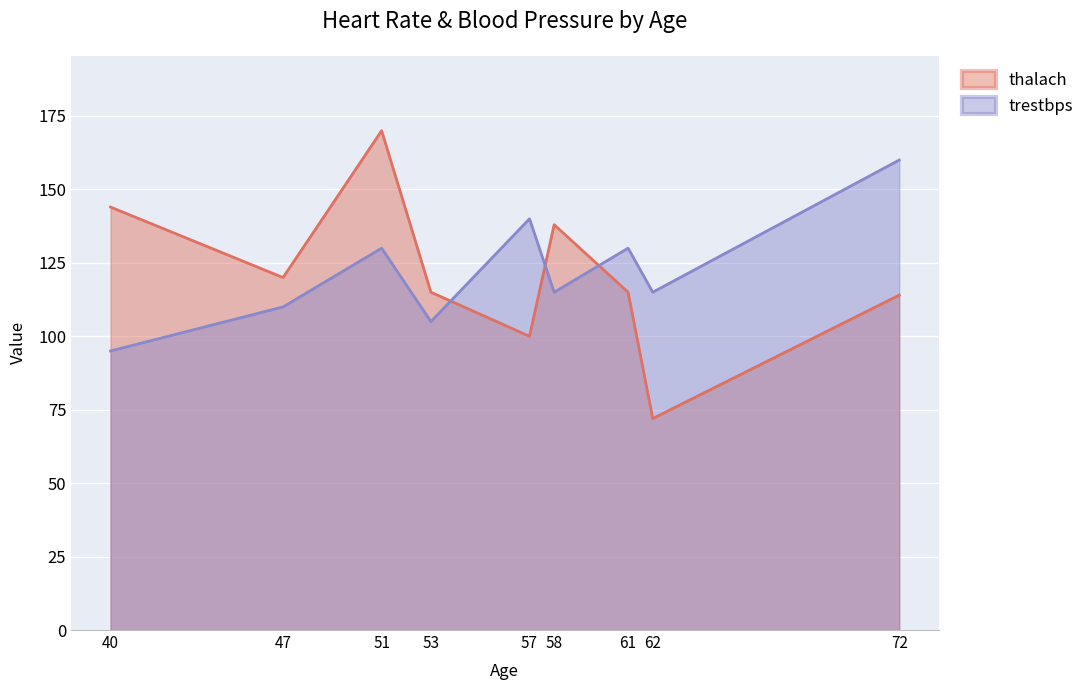

True or false: thalach has a value of 70 at 58.

False